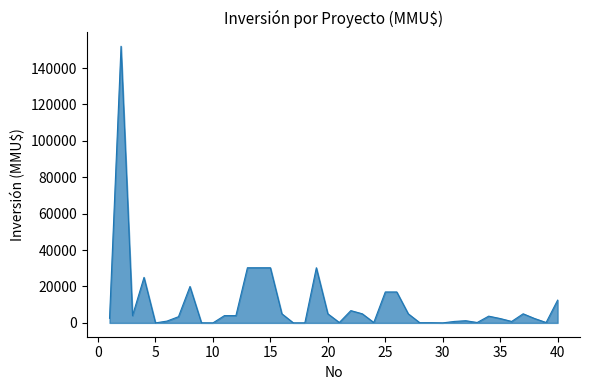

What is the average value?

10695